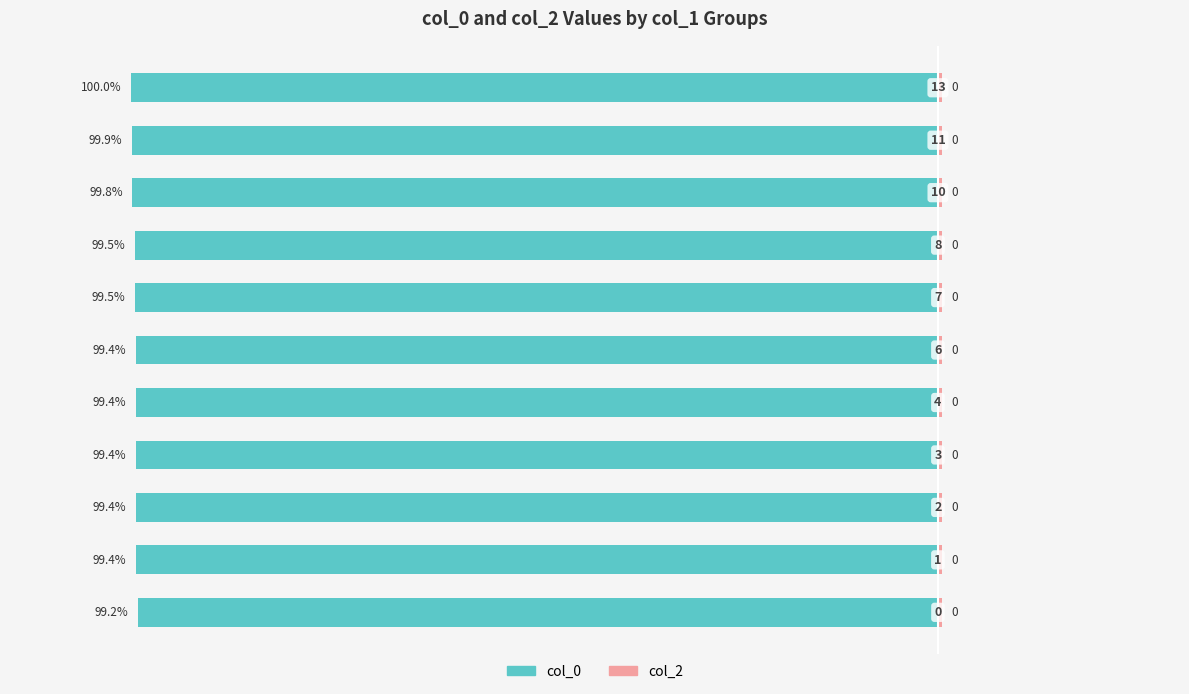

Reading left to right, transcribe all the data shown in this chart.

col_0: -99.2	-99.4	-99.4	-99.4	-99.4	-99.4	-99.5	-99.5	-99.8	-99.9	-100.0
col_2: 0.6	0.6	0.6	0.6	0.6	0.6	0.6	0.6	0.6	0.6	0.6